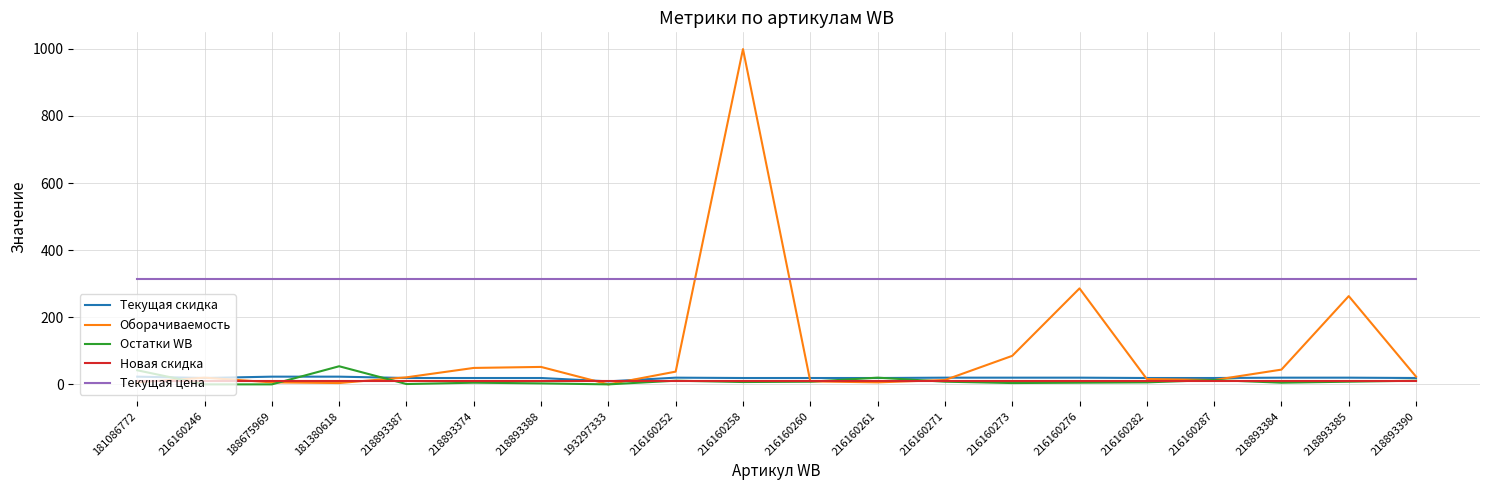

What is the sum of the Остатки WB values at 216160260 and 218893388?

11